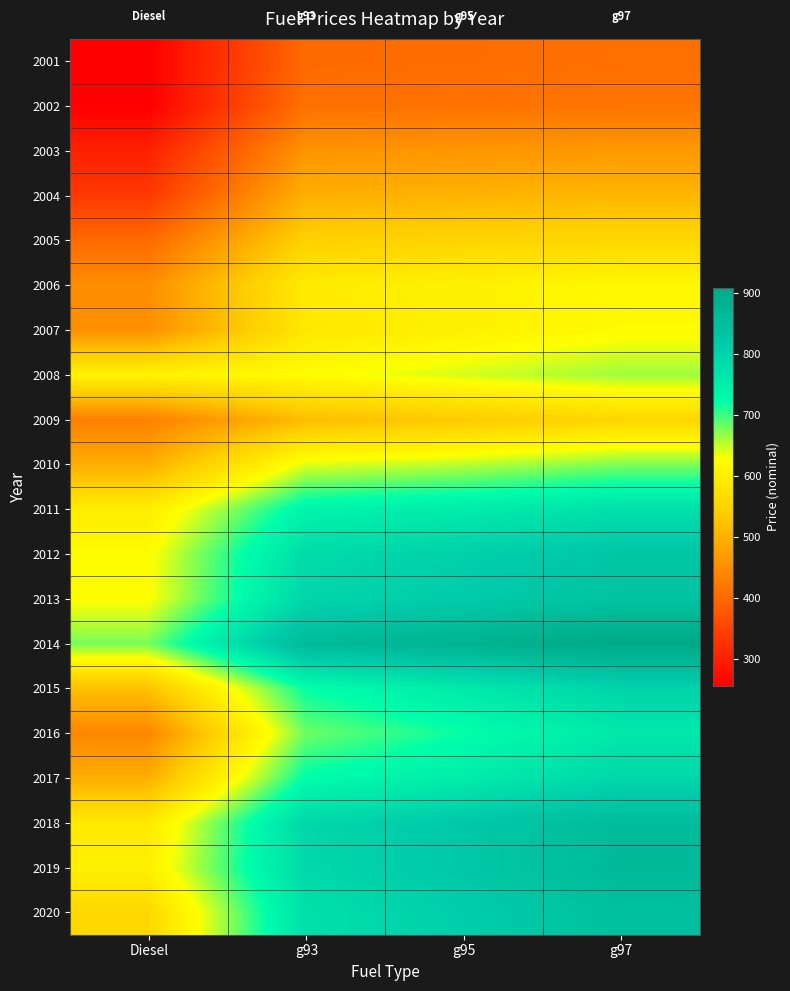

At which category does the chart reach its minimum across all series?

Diesel